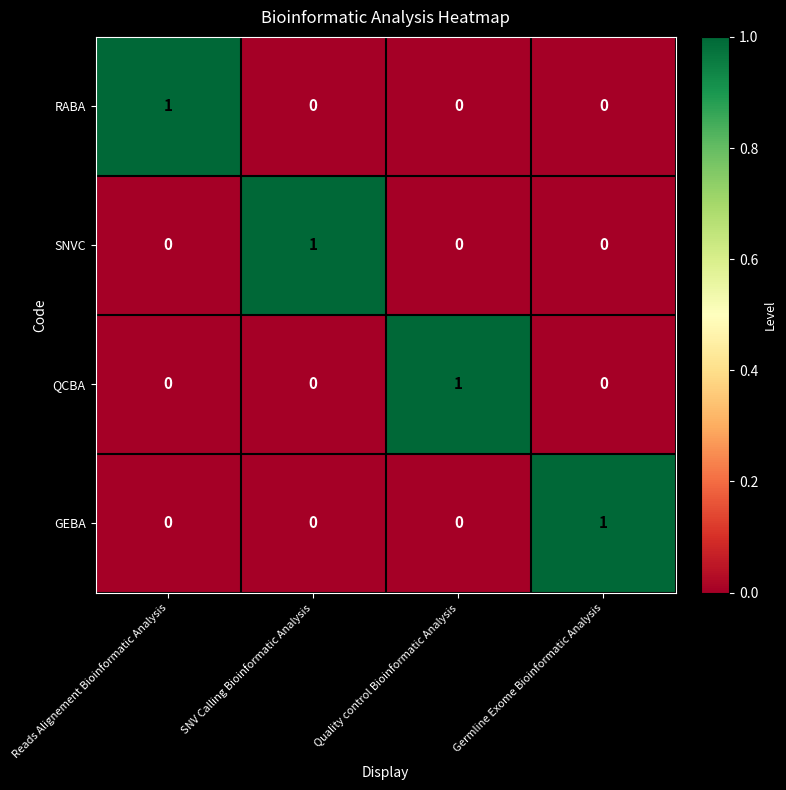

Is it true that GEBA equals 0 at Quality control Bioinformatic Analysis?

True